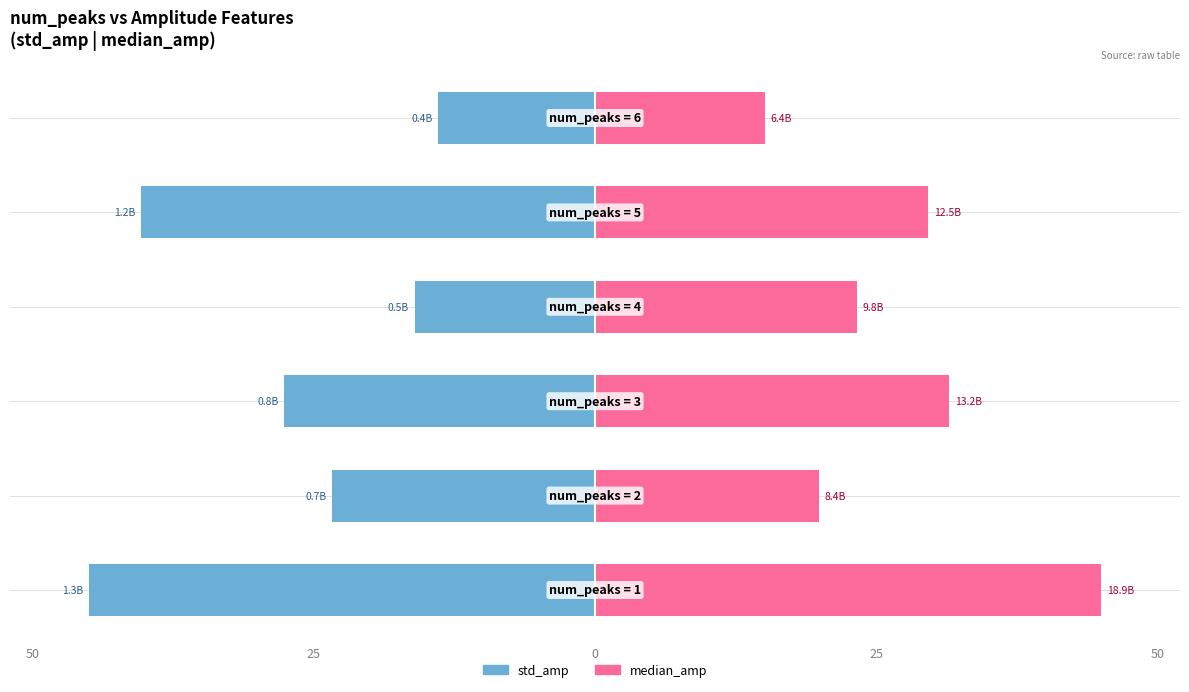

Which series has the largest total across all categories?

median_amp